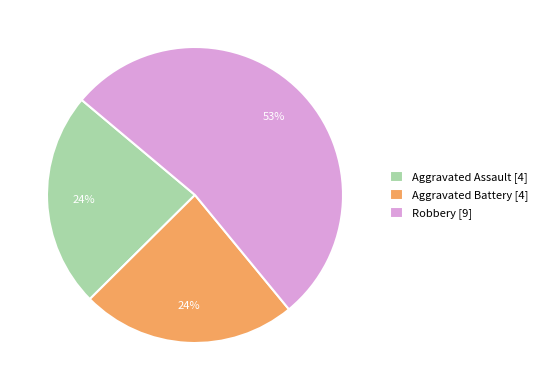

What is the ratio of the value at Aggravated Assault [4] to the value at Aggravated Battery [4]?

1.0